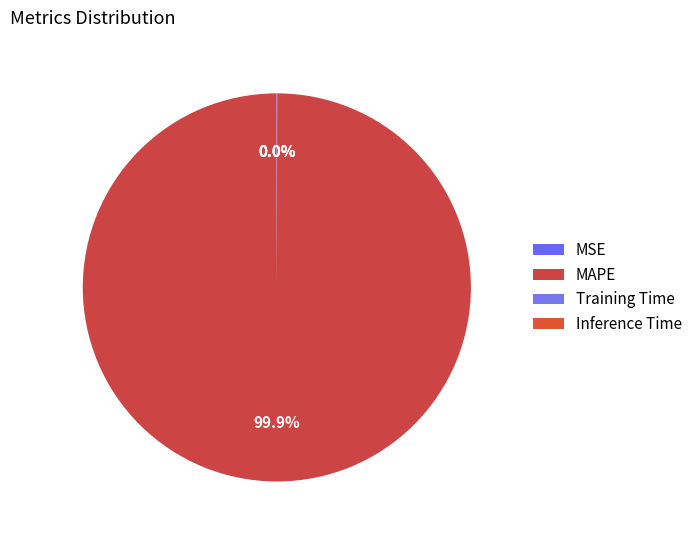

Which slice is the smallest?

Inference Time